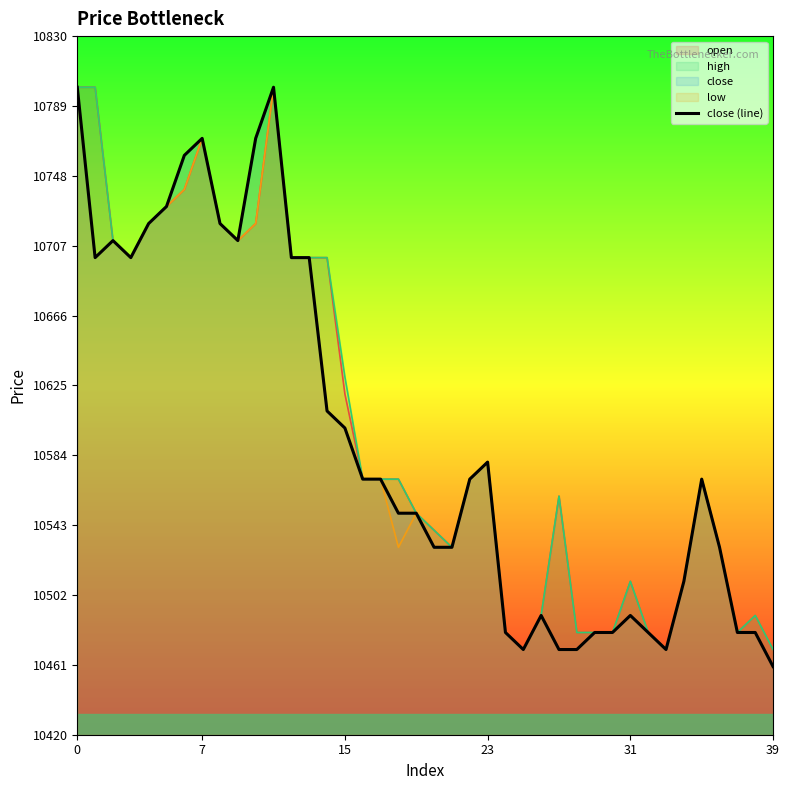

What is the sum of all values?

423760